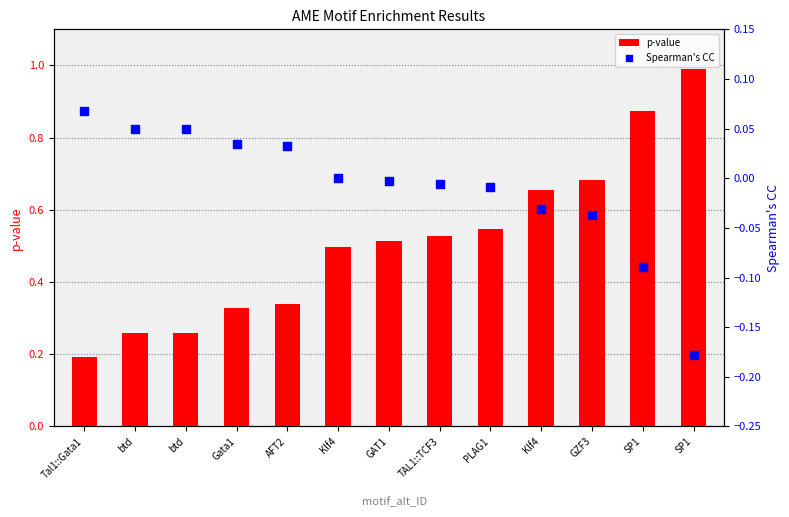

At how many categories does at least one series exceed 0?

13